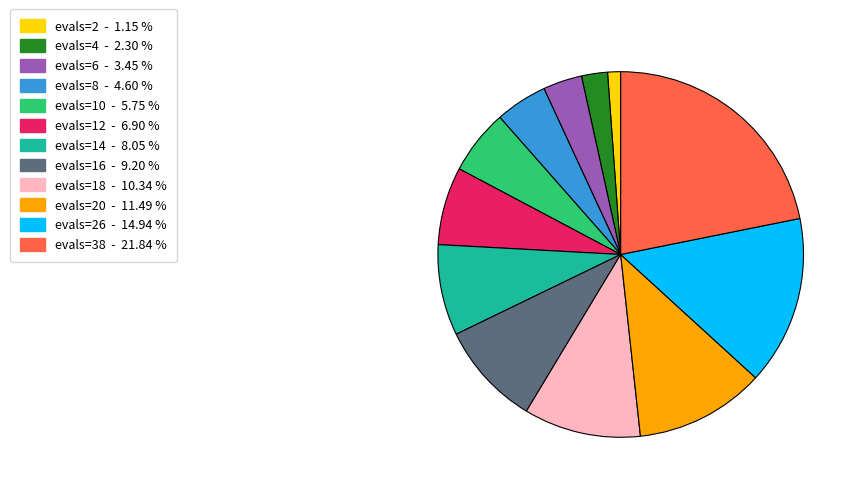

Is there any slice that represents more than half of the pie?

No